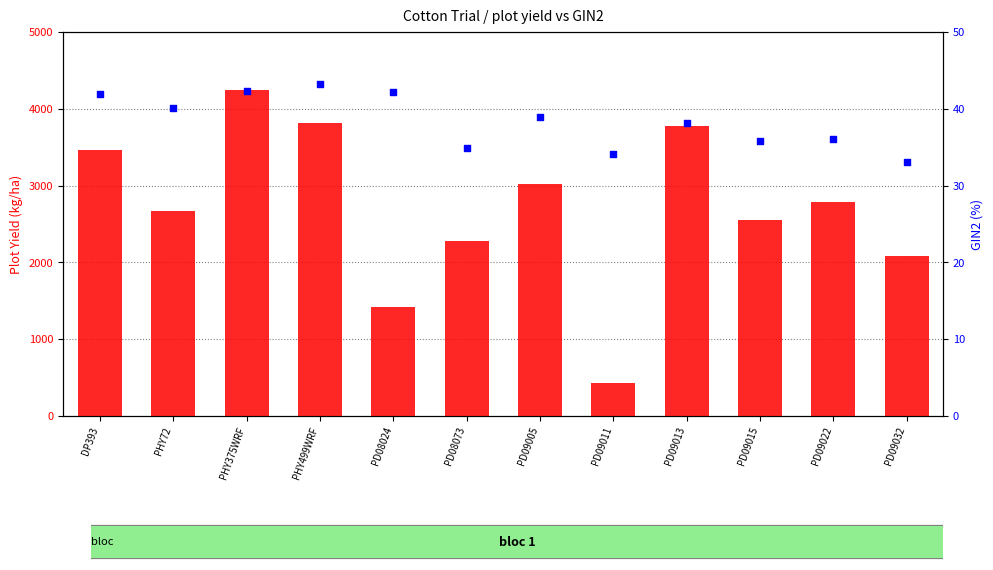

Which series reaches the maximum Y coordinate?

plot yield (kg/ha)